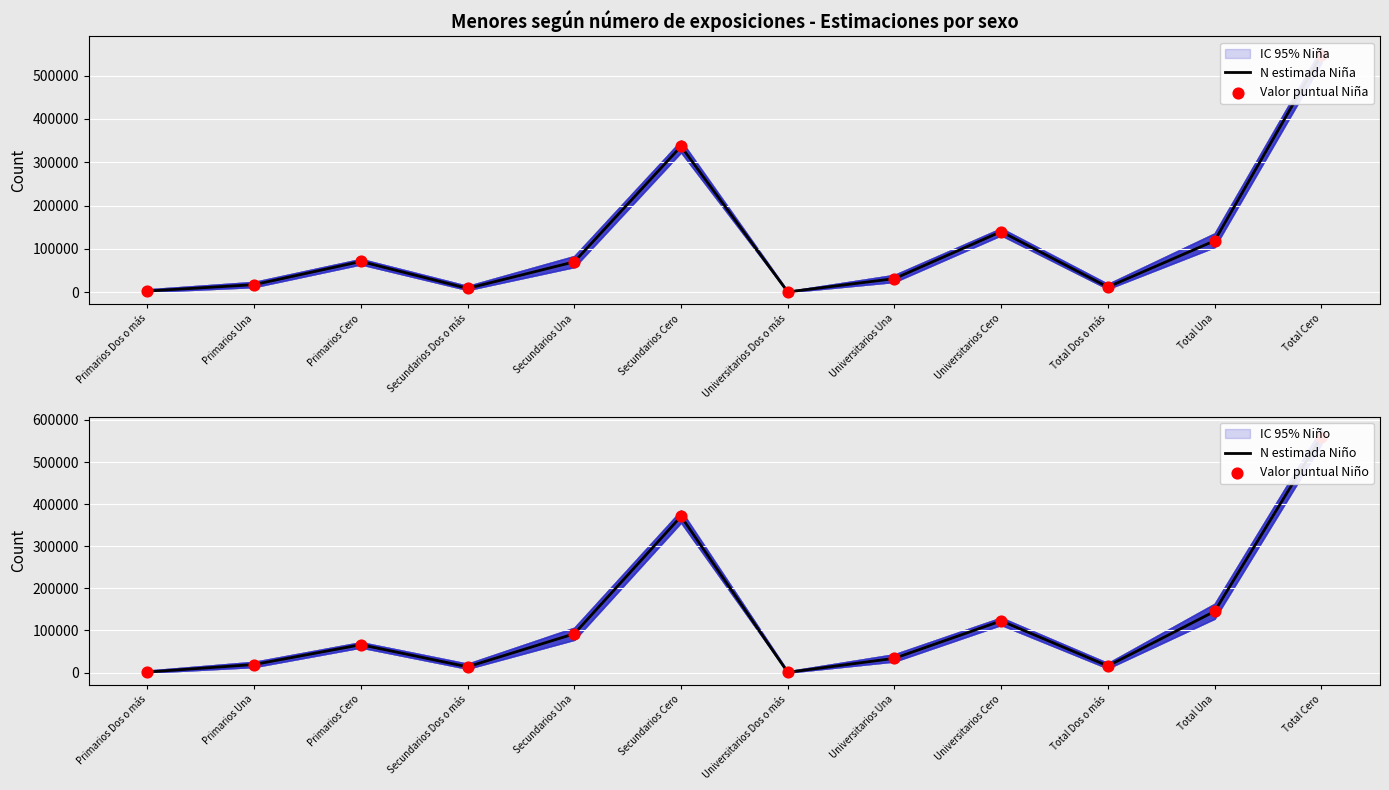

Which series contains the highest Y value?

N estimada Niño